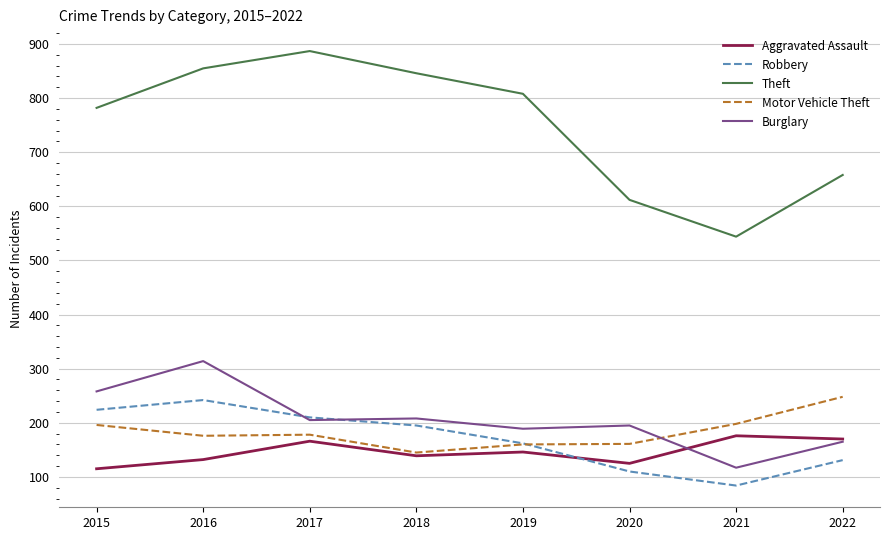

True or false: Theft and Motor Vehicle Theft intersect in this chart.

False